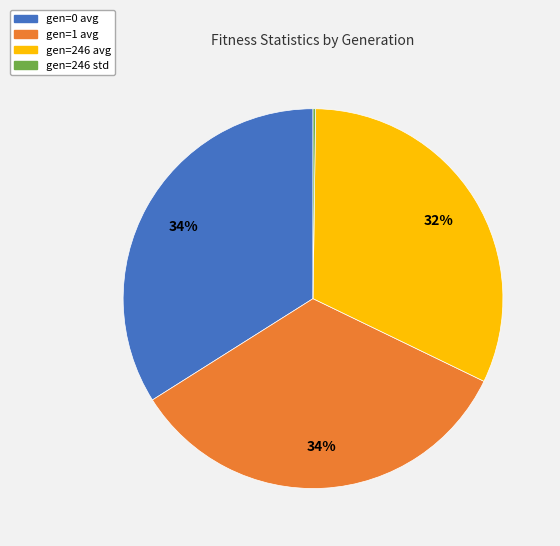

Approximately how many times larger is the value at gen=246 avg compared to gen=1 avg?

0.9